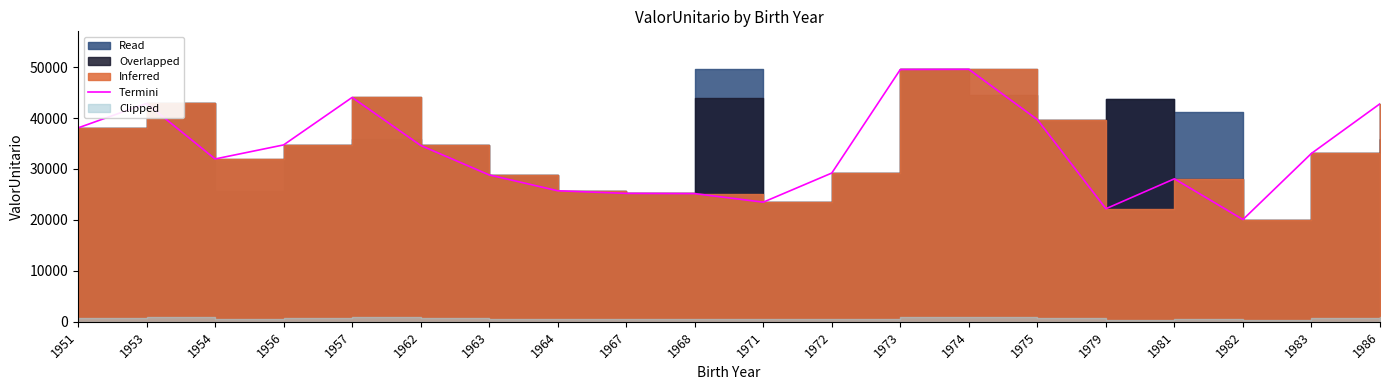

How many lines are shown in the chart?

1